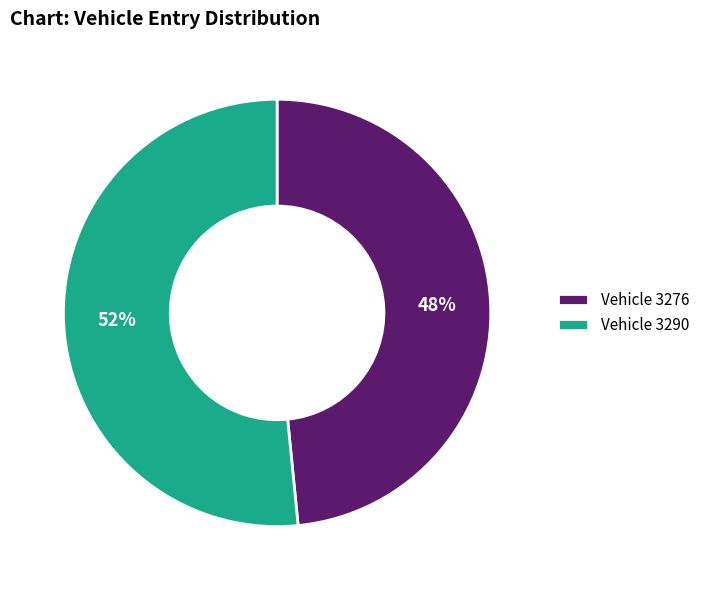

How many slices are in this pie chart?

2